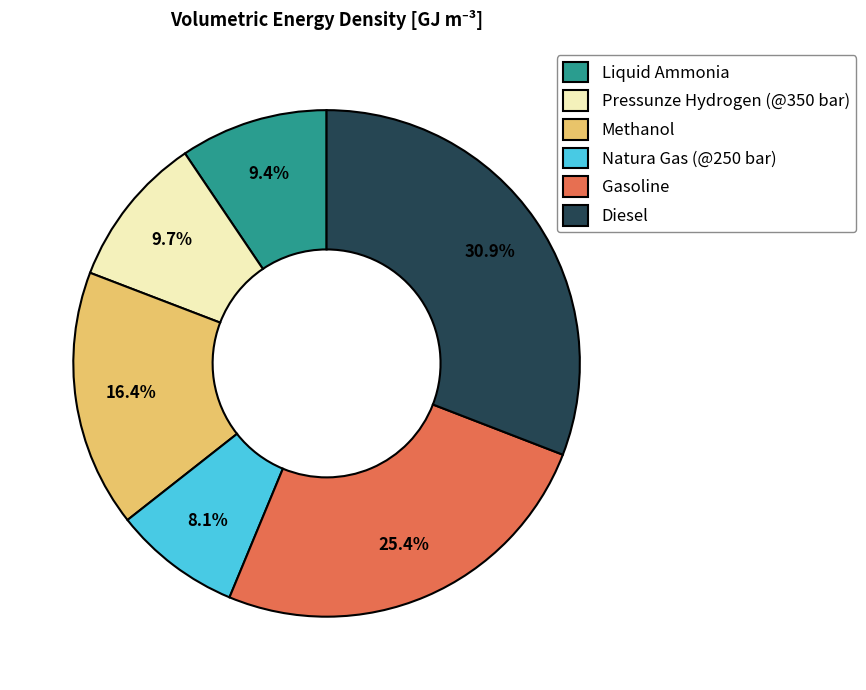

What is the smallest slice in the pie chart?

Natura Gas (@250 bar)